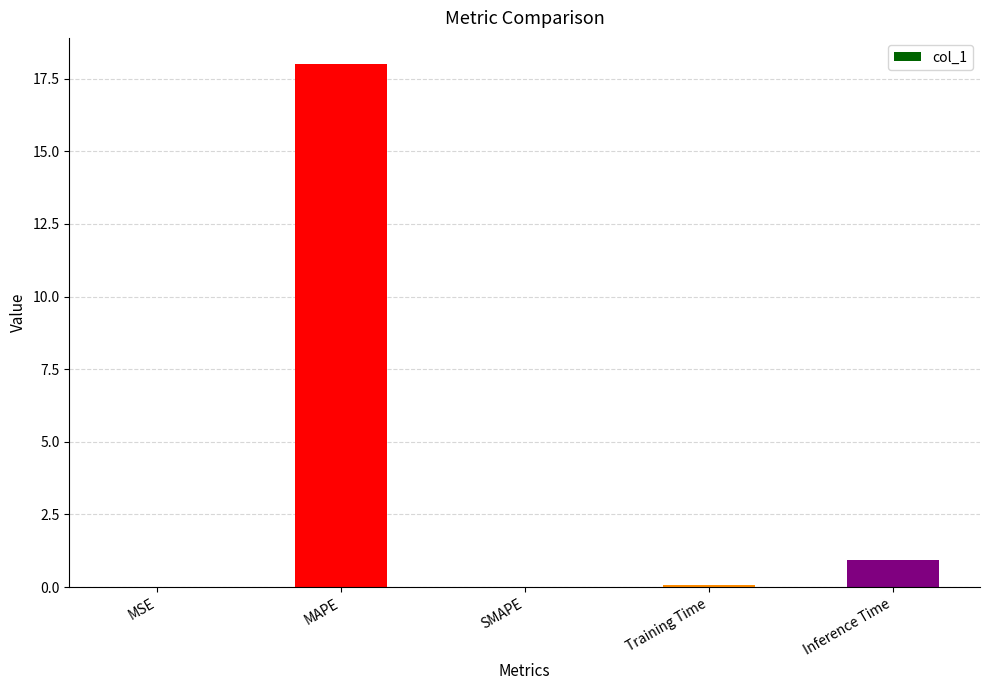

Does the chart contain stacked bars?

No